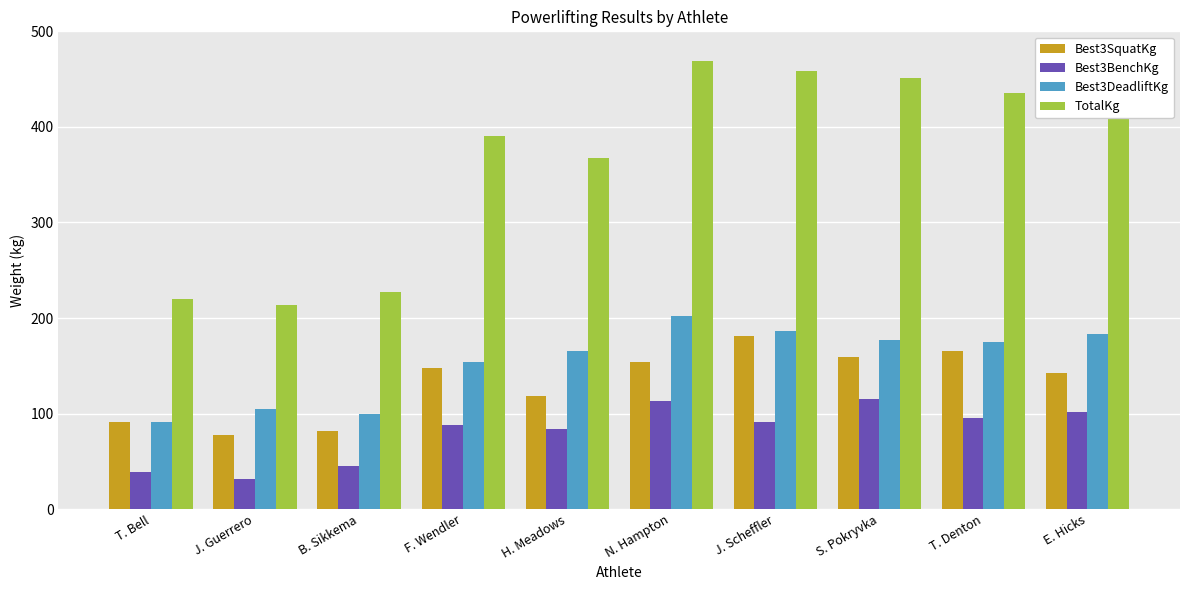

What is the sum of the Best3BenchKg values at E. Hicks and T. Denton?

197.3